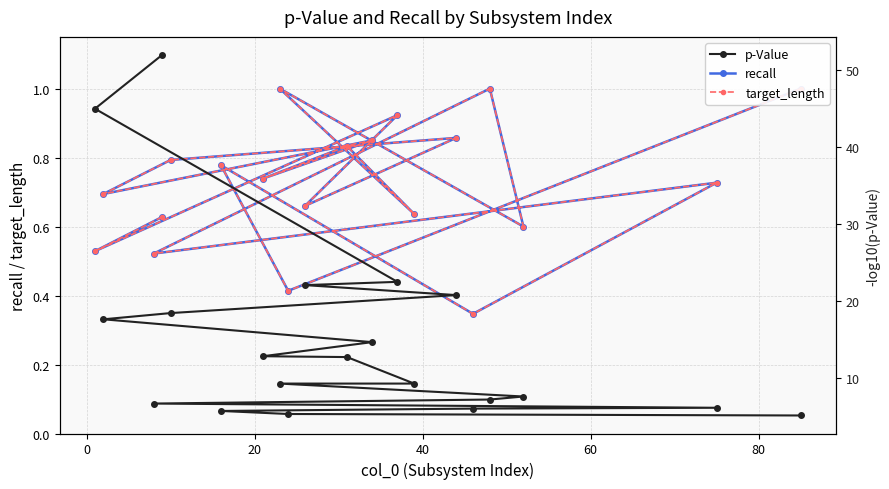

True or false: target_length and recall intersect in this chart.

False